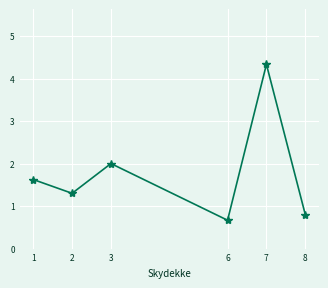

What is the minimum value shown in the chart?

0.7